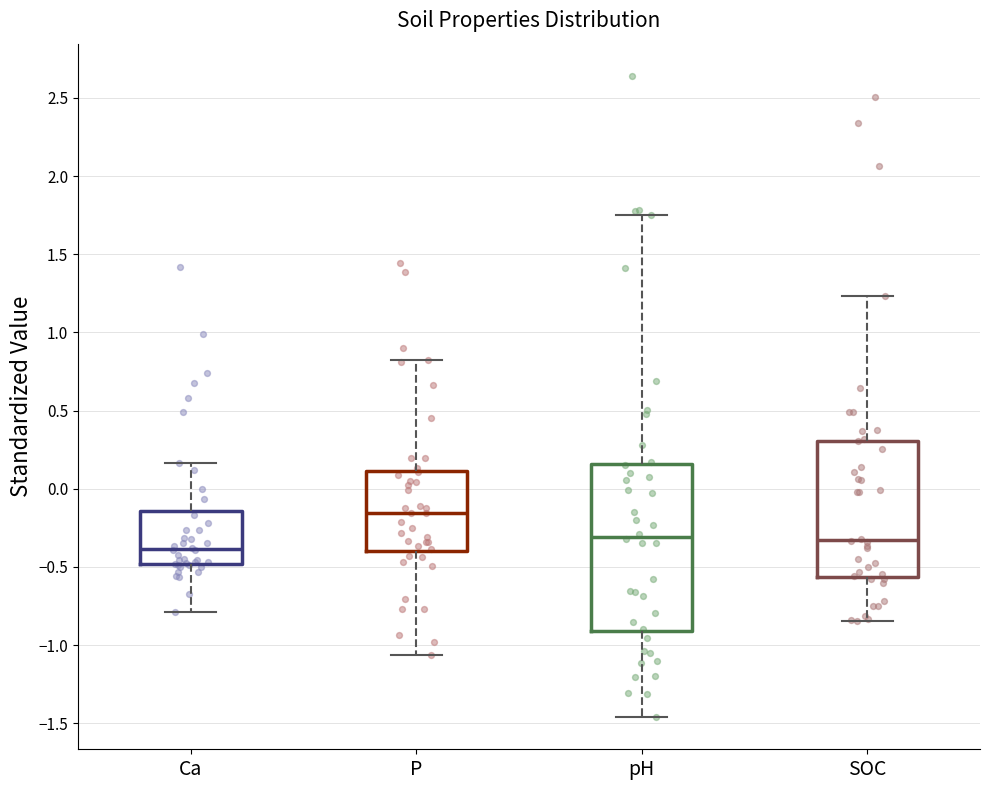

Reading left to right, read every box against the y-axis: the position of its median line, the range the box covers, and the ends of its whiskers. The values are not printed on the chart, so give them approximately, as read against the axis.

Ca: median -0.40, box -0.50 to -0.15, whiskers -0.80 to 0.15
P: median -0.15, box -0.40 to 0.10, whiskers -1.05 to 0.80
pH: median -0.30, box -0.90 to 0.15, whiskers -1.45 to 1.75
SOC: median -0.35, box -0.55 to 0.30, whiskers -0.85 to 1.25